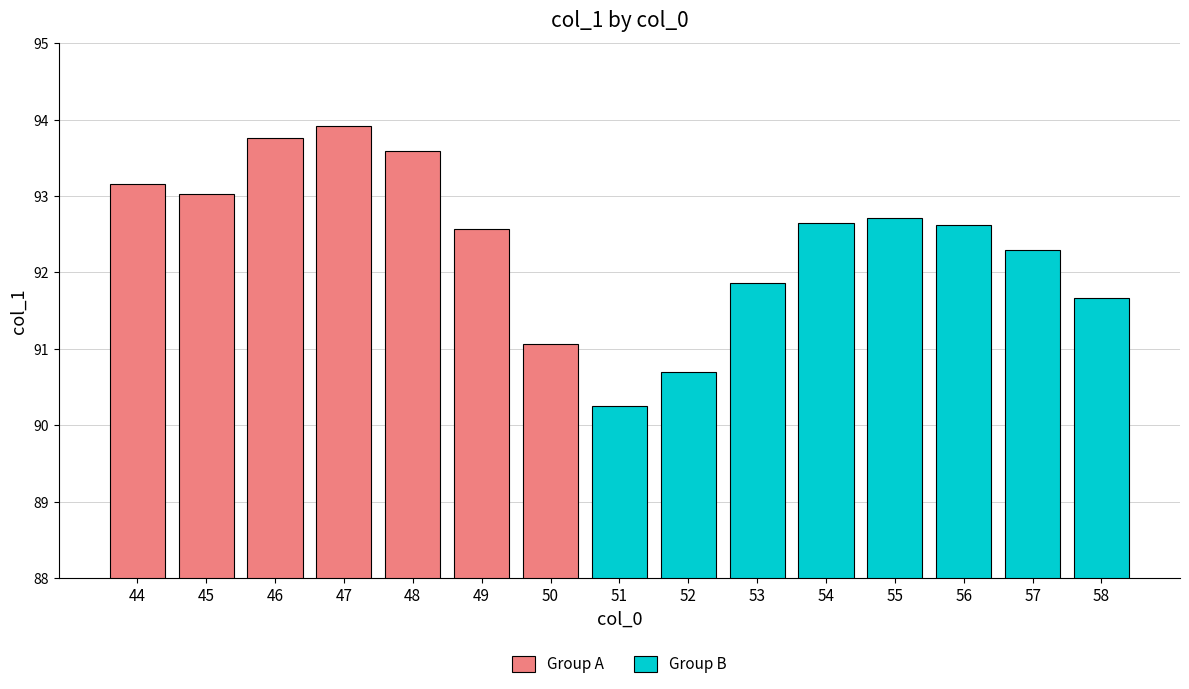

What is the ratio of the value at 58 to the value at 51?

1.0